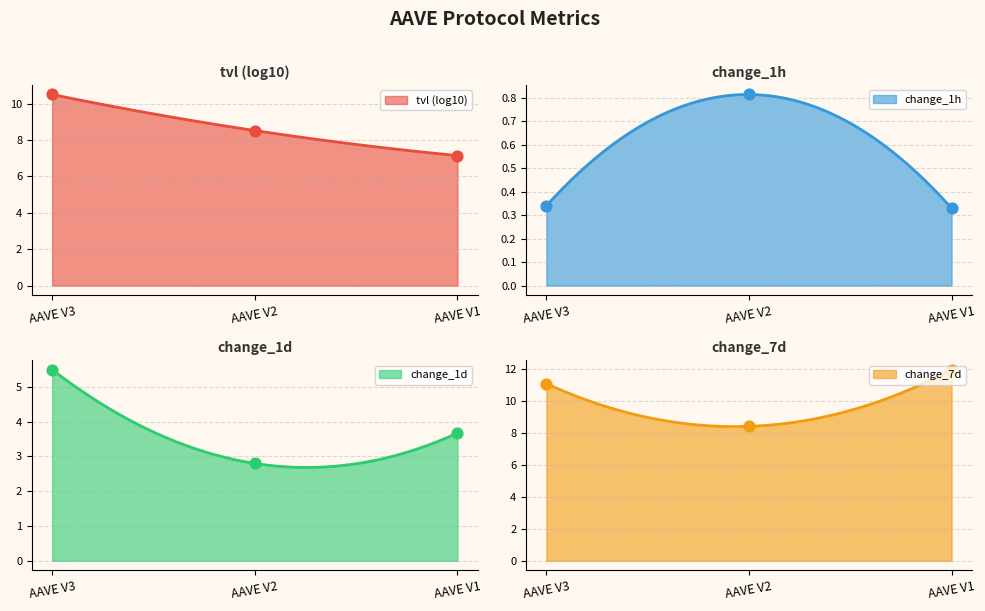

Which series has the widest spread of Y values?

change_7d